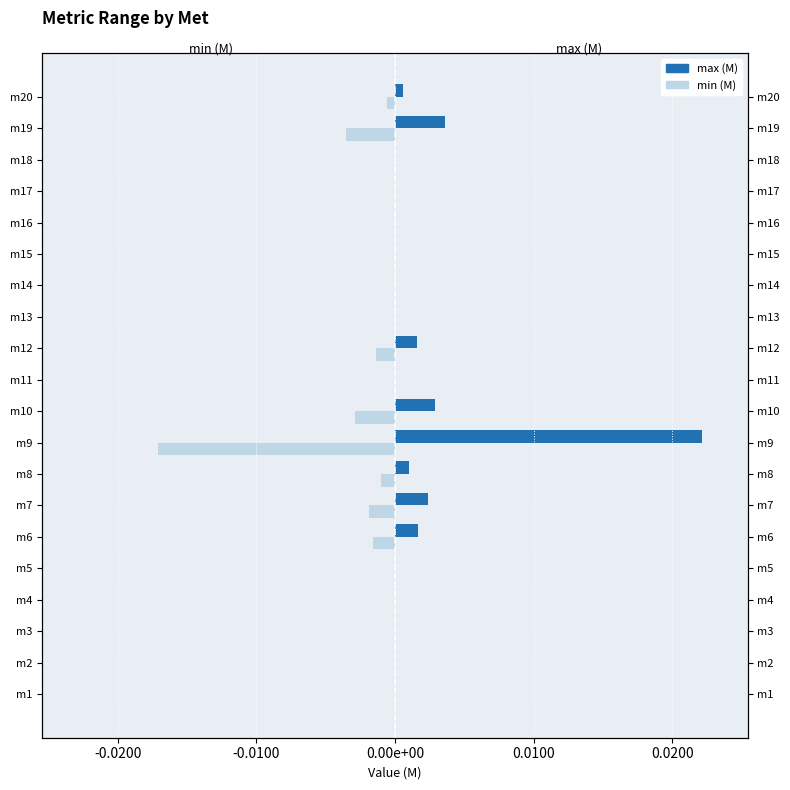

Count the number of data series in this chart.

2